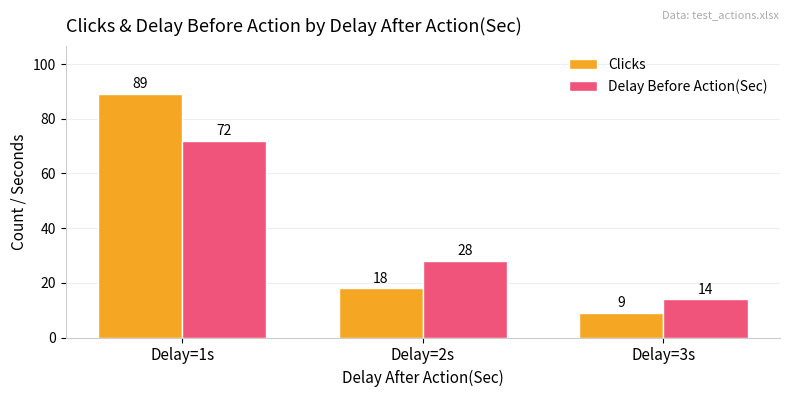

Rank the series by their maximum value, from lowest to highest.

Delay Before Action(Sec), Clicks